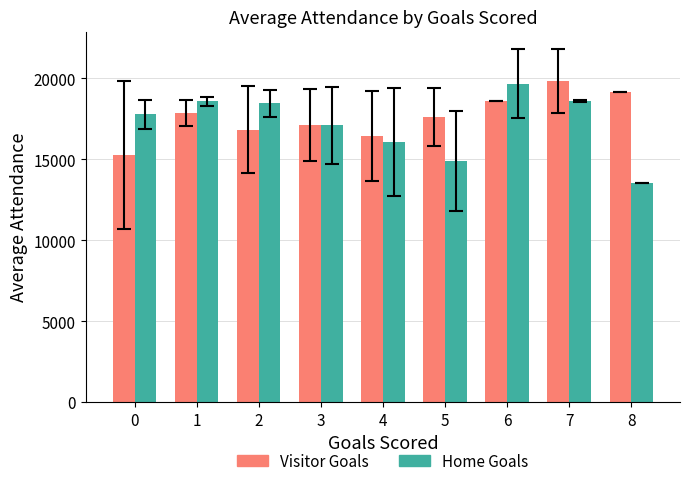

True or false: Home Goals has a value of 18607.0 at 7.

True